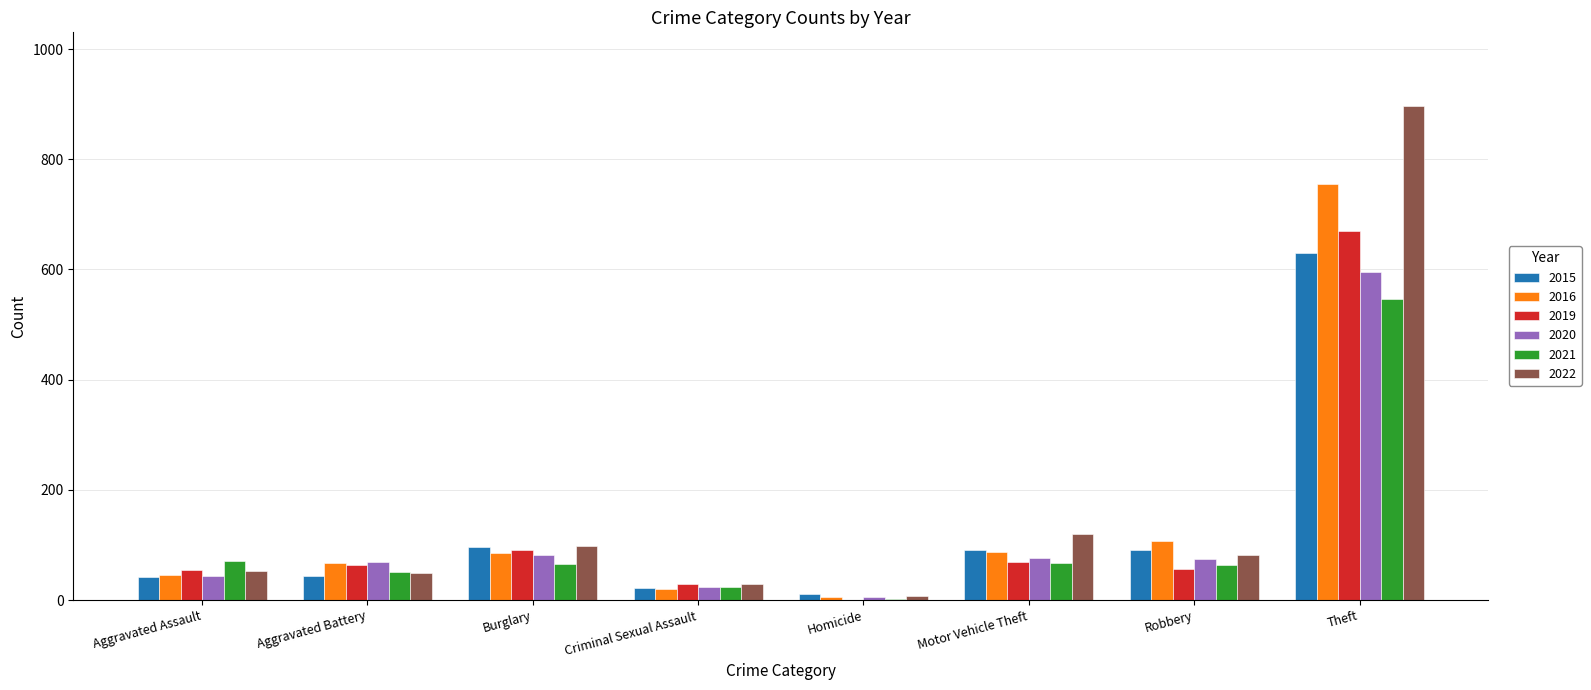

At which label does 2021 reach its peak?

Theft